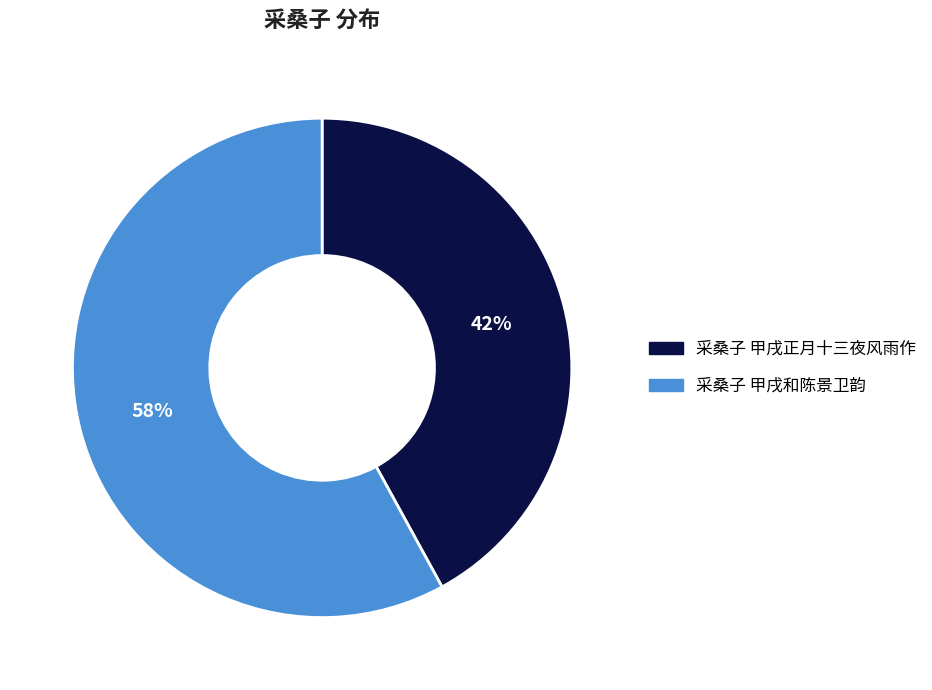

The 采桑子 甲戌正月十三夜风雨作 slice represents 42% of the pie. True or false?

True